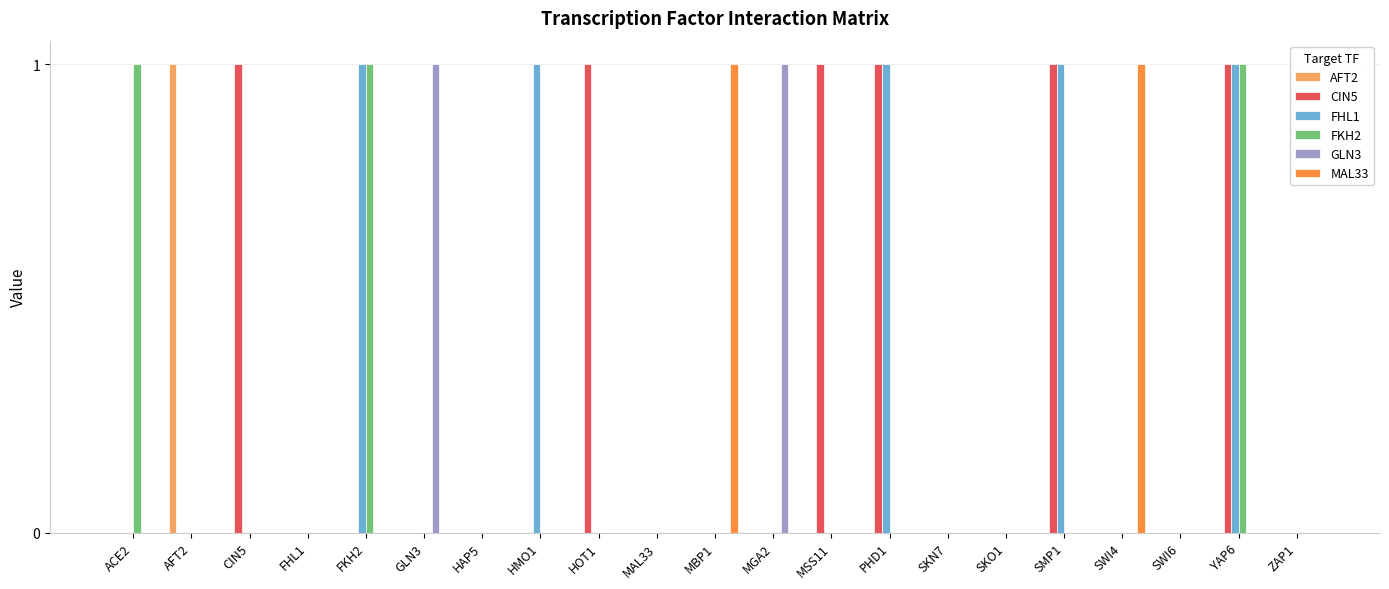

Is it true that MAL33 equals 0 at SWI6?

True